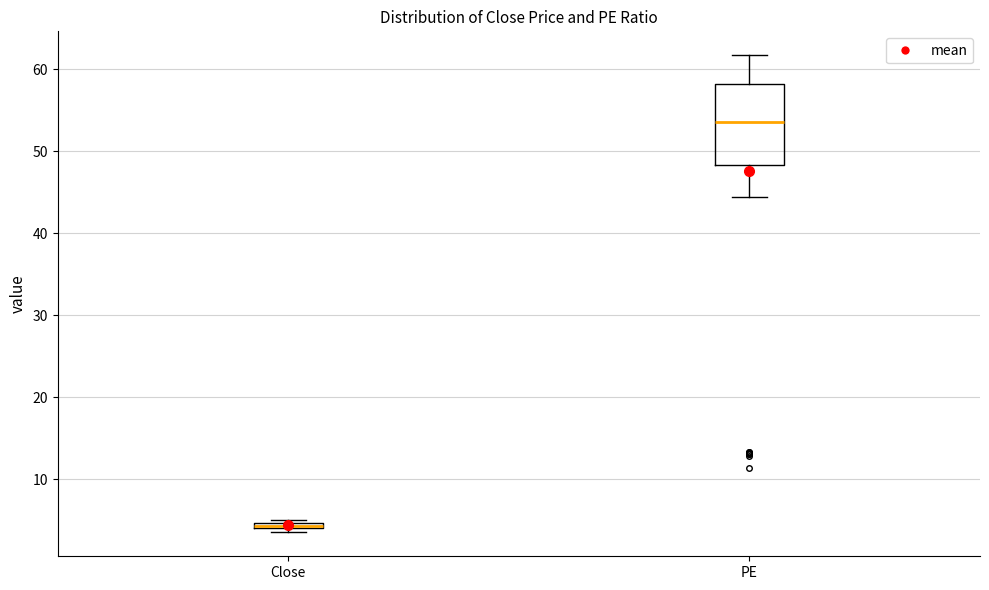

Which box has the highest median line?

PE